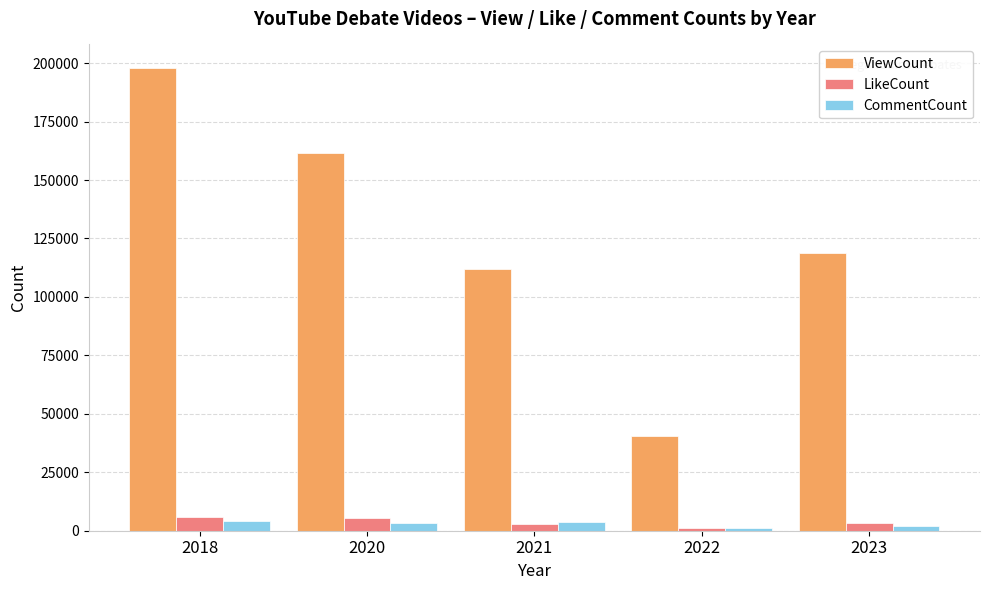

Rank the series by their maximum value, from highest to lowest.

ViewCount, LikeCount, CommentCount